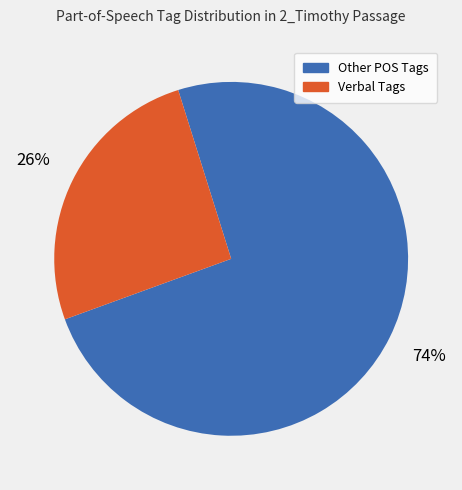

Is there any slice that represents more than half of the pie?

Yes